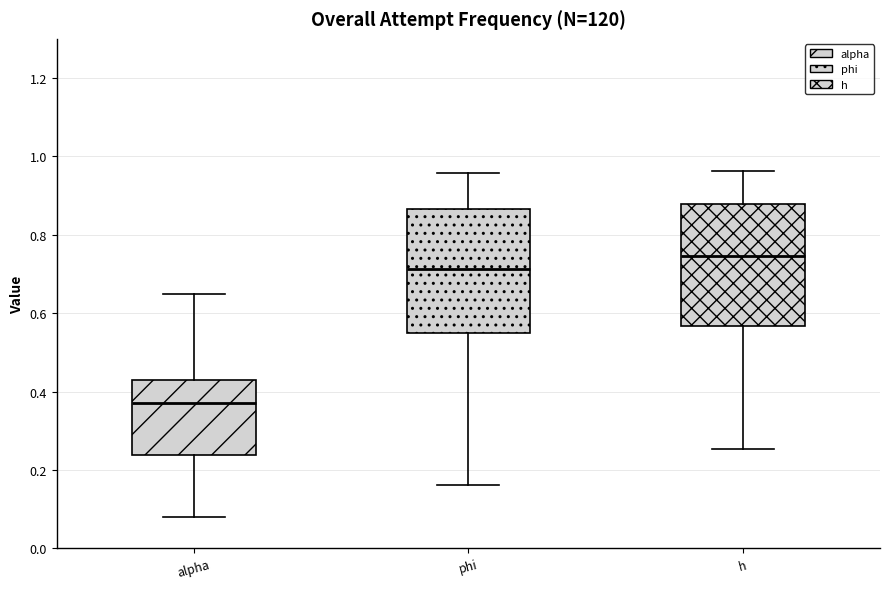

Reading left to right, read every box against the y-axis: the position of its median line, the range the box covers, and the ends of its whiskers. The values are not printed on the chart, so give them approximately, as read against the axis.

alpha: median 0.36, box 0.24 to 0.42, whiskers 0.08 to 0.66
phi: median 0.72, box 0.56 to 0.86, whiskers 0.16 to 0.96
h: median 0.74, box 0.56 to 0.88, whiskers 0.26 to 0.96